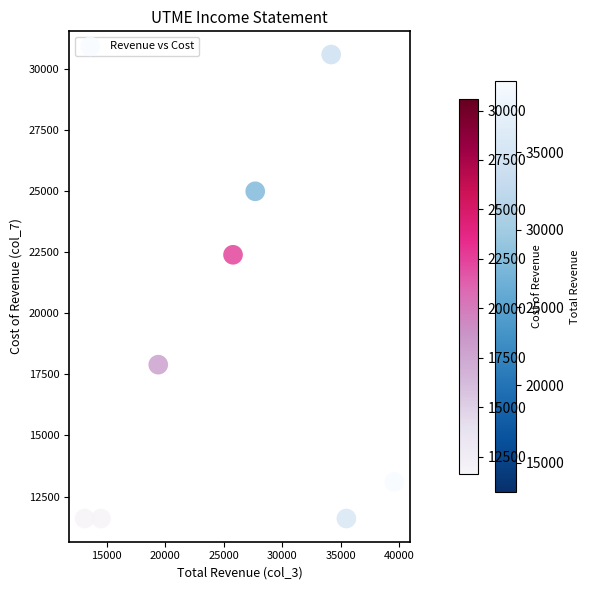

What is the range of X values (max minus min)?

26500